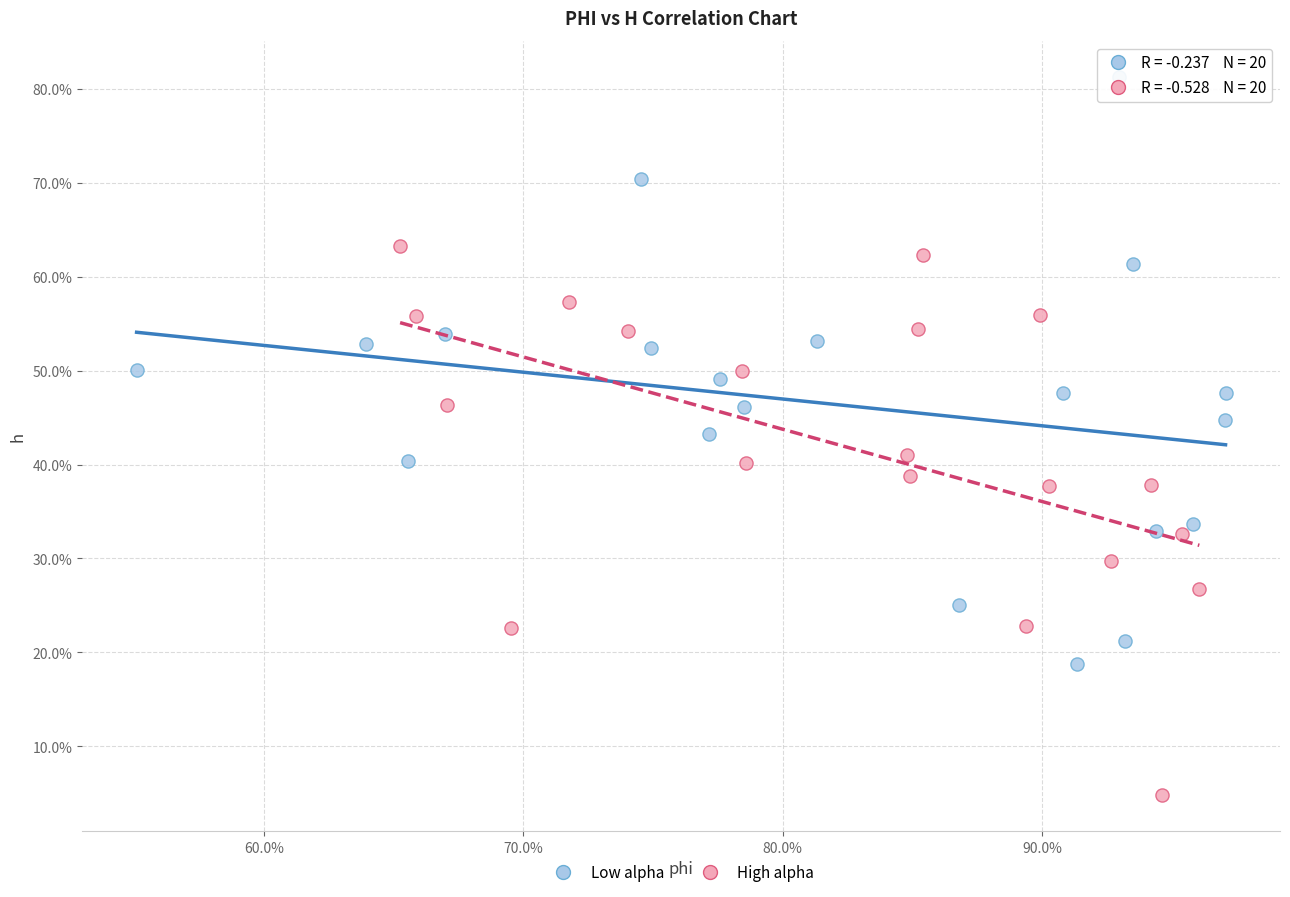

Which series reaches the maximum Y coordinate?

Low alpha